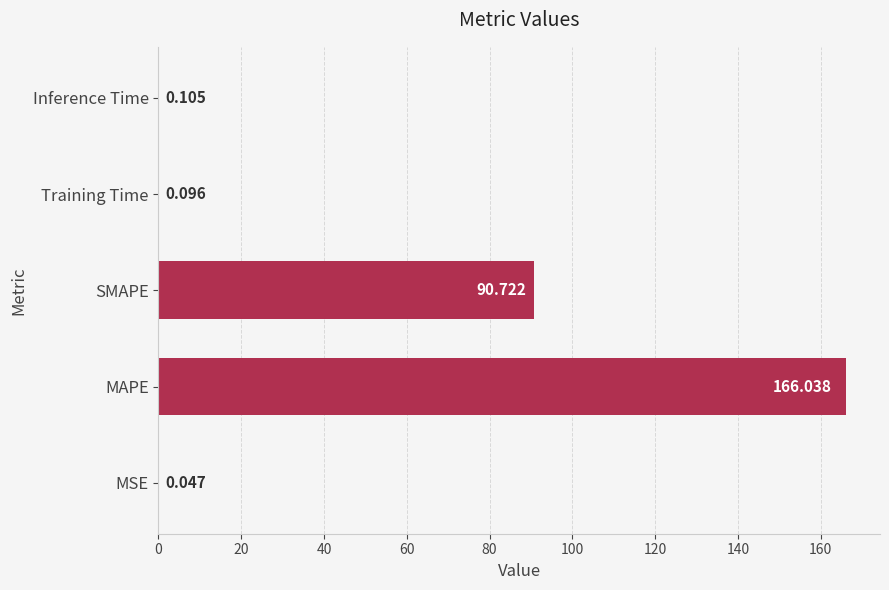

Where is the data nearest to the value 83?

SMAPE